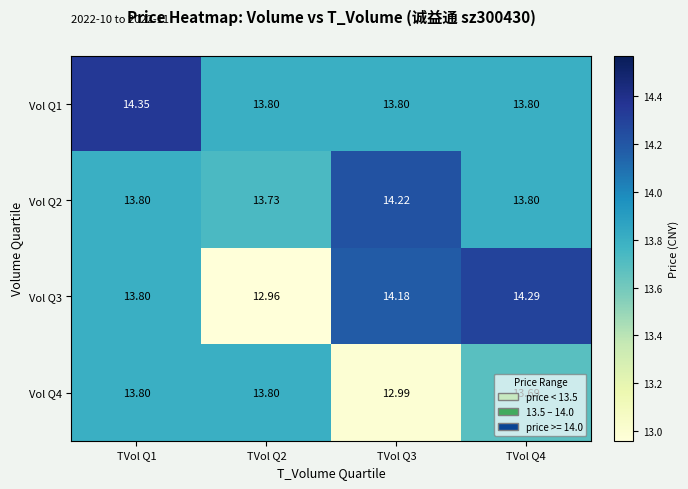

Is the value of Vol Q1 at TVol Q2 greater than the value of Vol Q3 at TVol Q2?

Yes